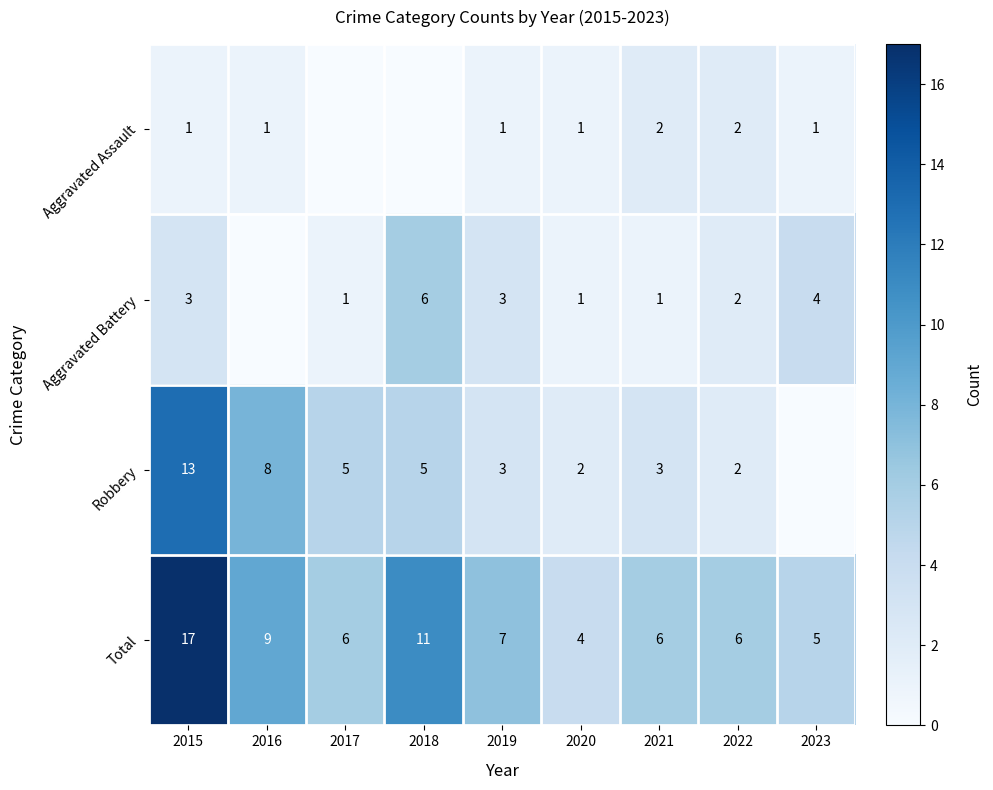

Where is Aggravated Assault nearest to the value 1?

2015